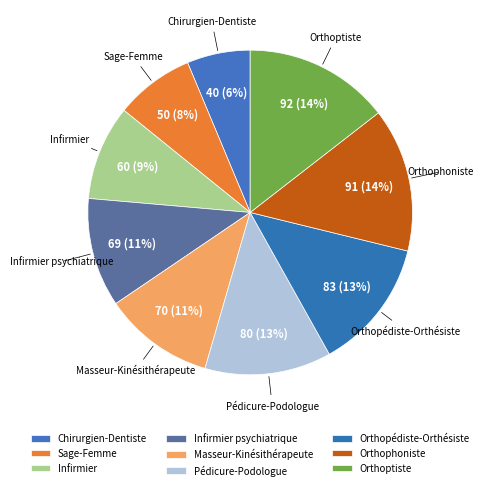

Rank the categories by value from highest to lowest.

Orthoptiste, Orthophoniste, Orthopédiste-Orthésiste, Pédicure-Podologue, Masseur-Kinésithérapeute, Infirmier psychiatrique, Infirmier, Sage-Femme, Chirurgien-Dentiste